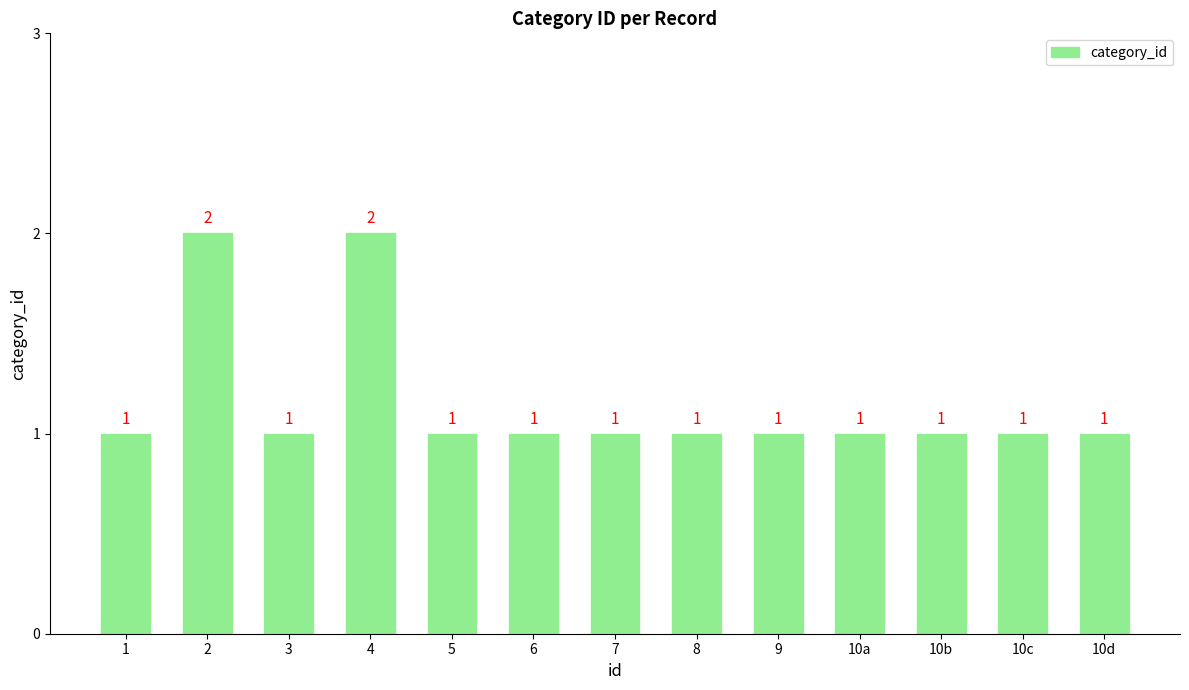

How many bars are there in total?

13